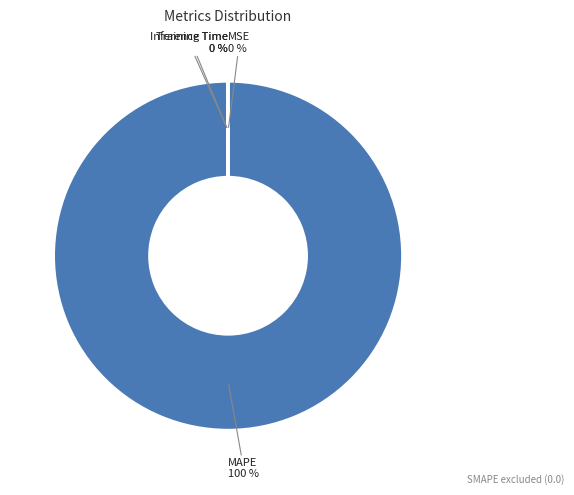

To the nearest percent, what is the average slice percentage?

25%